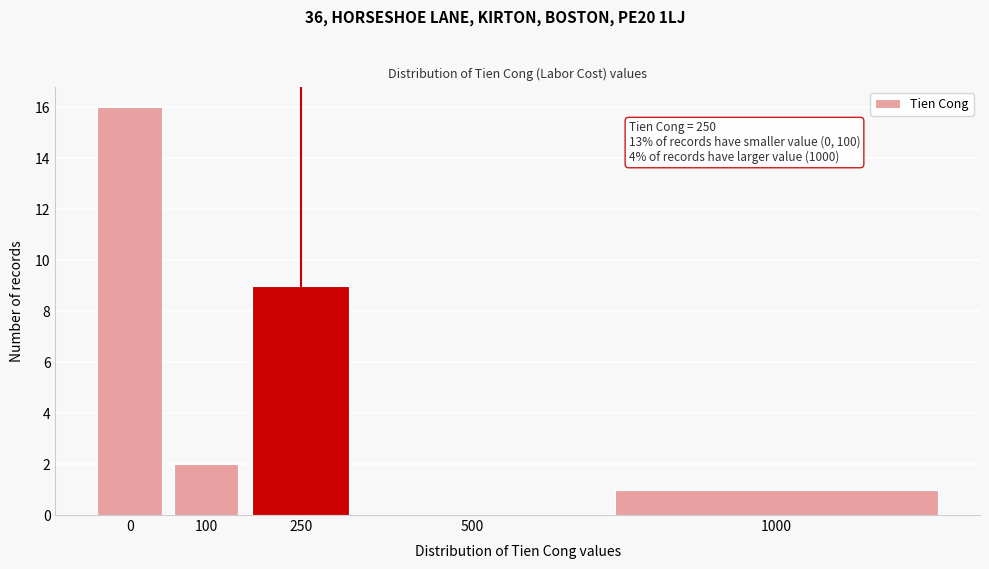

Reading left to right, extract all data points from this chart.

0=16	100=2	250=9	500=0	1000=1